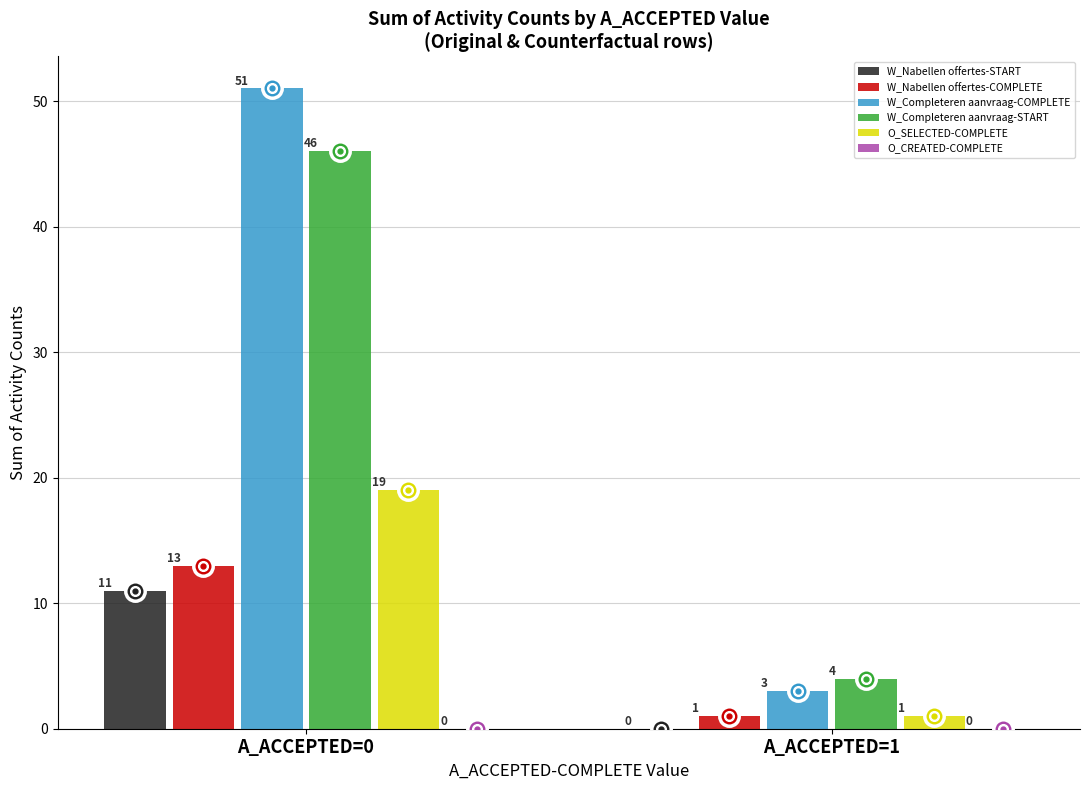

What is the maximum value shown in the chart?

51